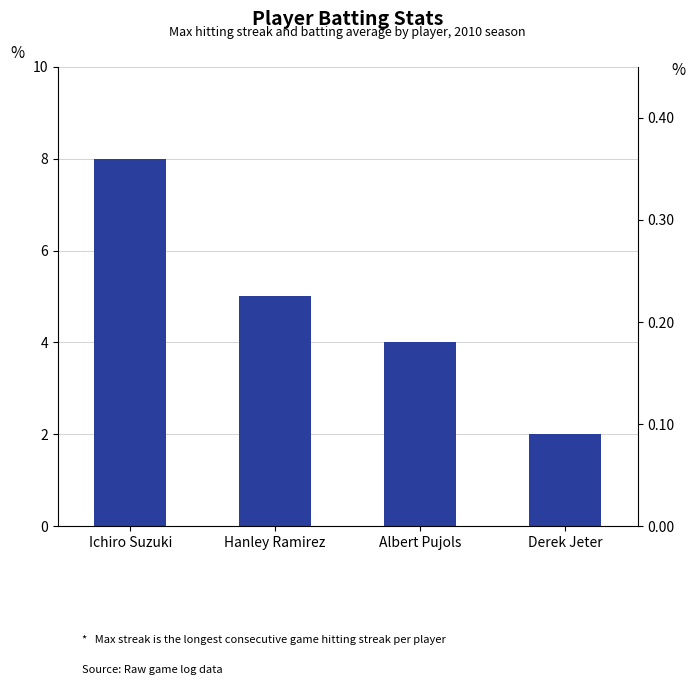

Read the value at Ichiro Suzuki.

8